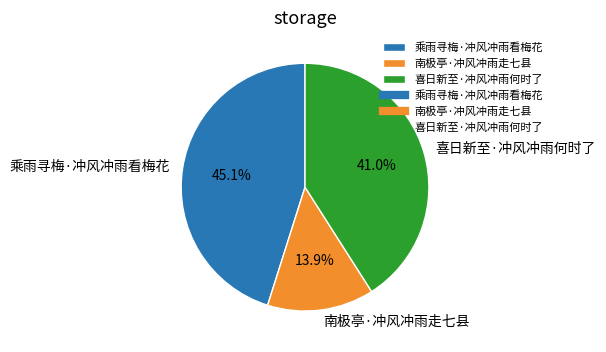

What is the ratio of the value at 南极亭·冲风冲雨走七县 to the value at 乘雨寻梅·冲风冲雨看梅花?

0.3